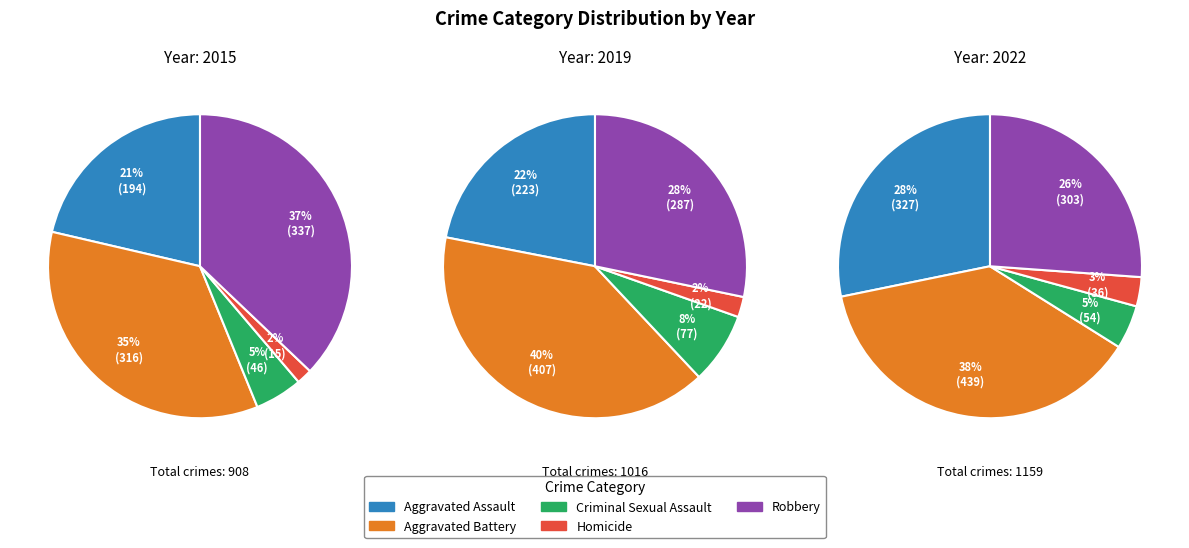

Count the number of slices in the pie.

5